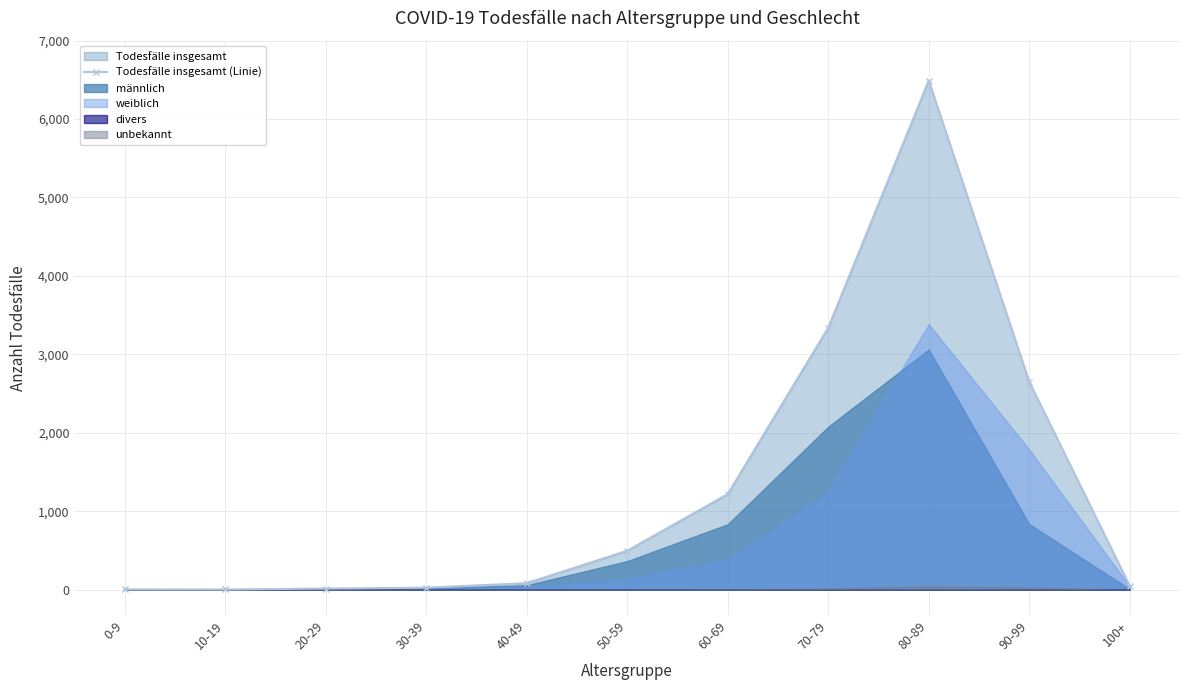

How many values exceed 82?

5